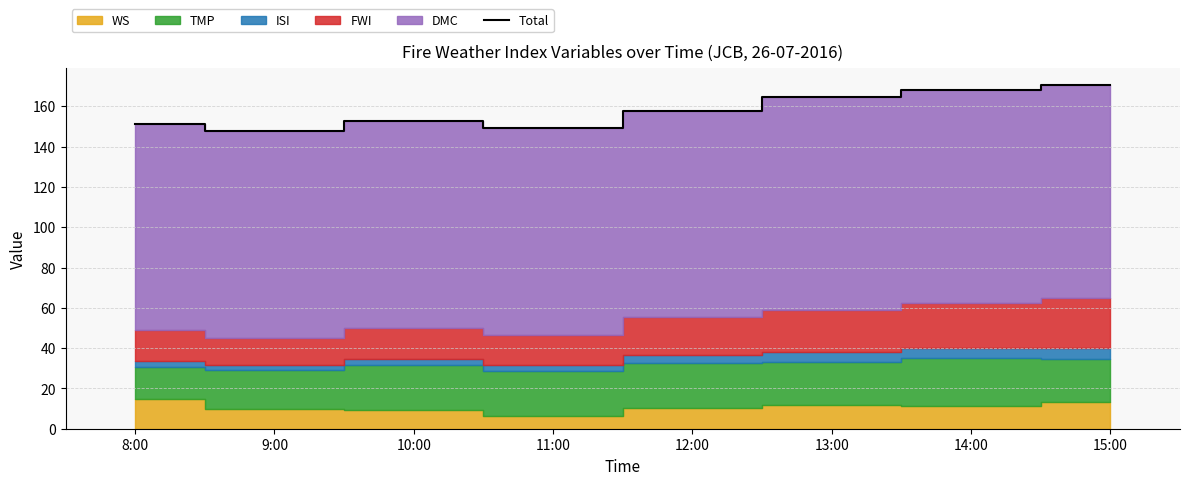

What is the greatest value displayed?

170.4